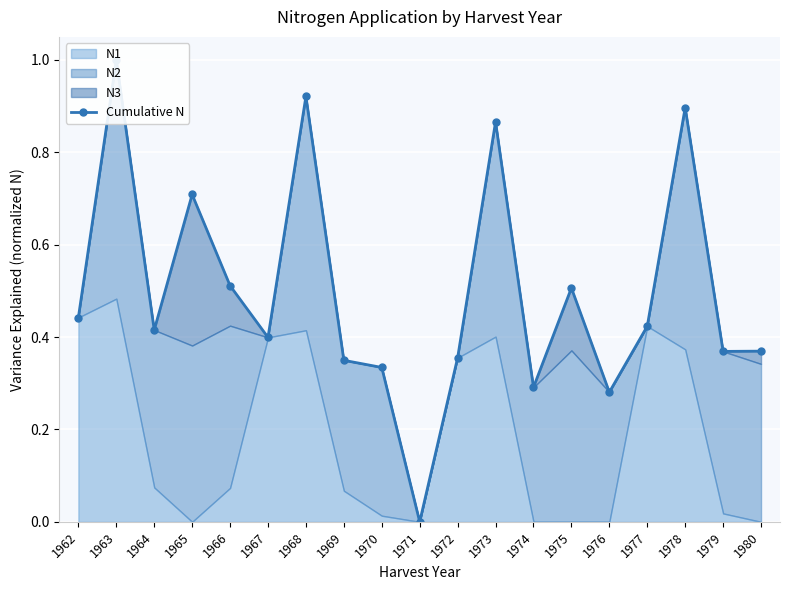

What is the greatest value displayed?

1.0